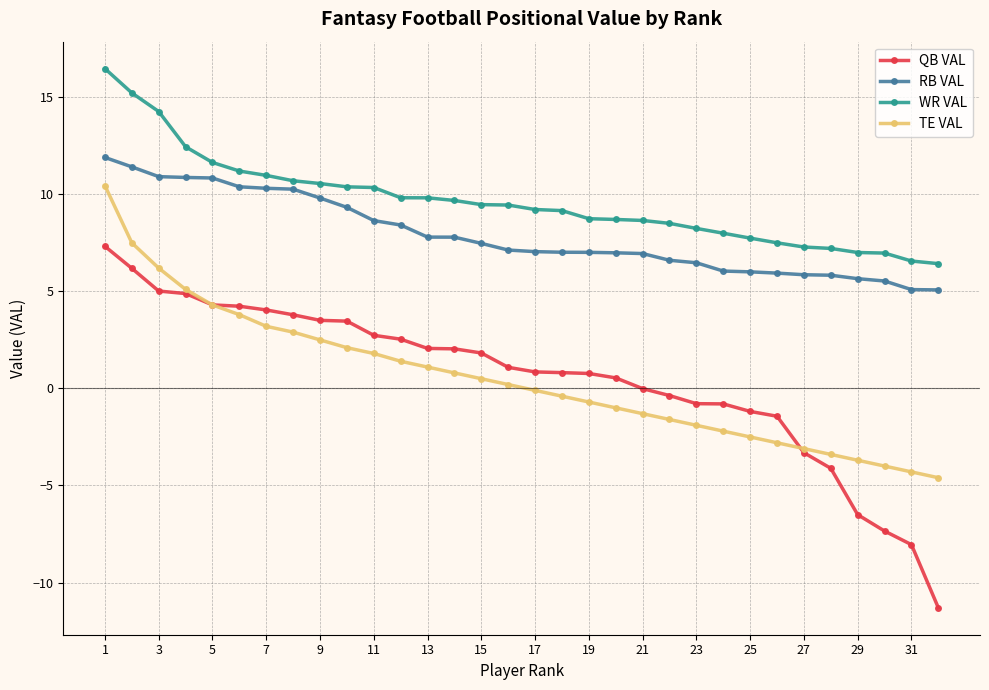

What is the smallest value displayed?

-11.3